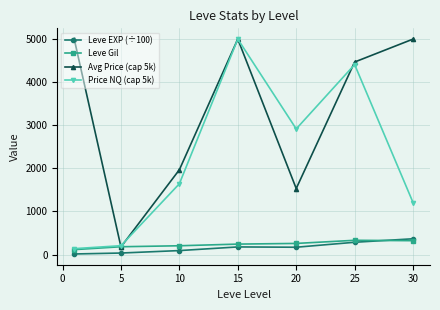

Which series has the largest total across all categories?

Avg Price (cap 5k)